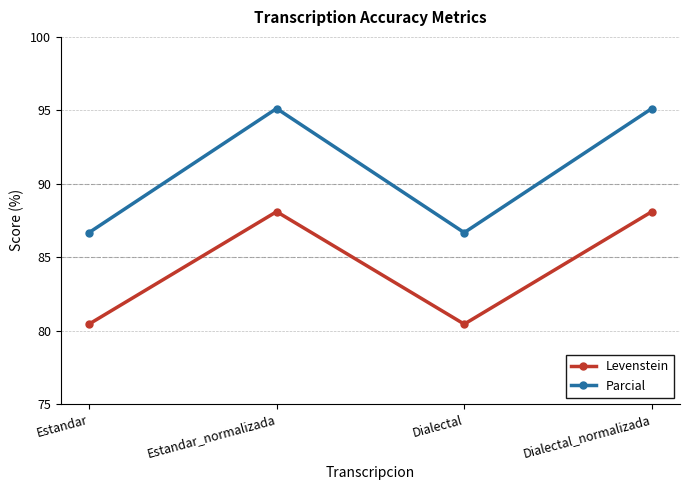

True or false: Levenstein and Parcial cross at least once.

False